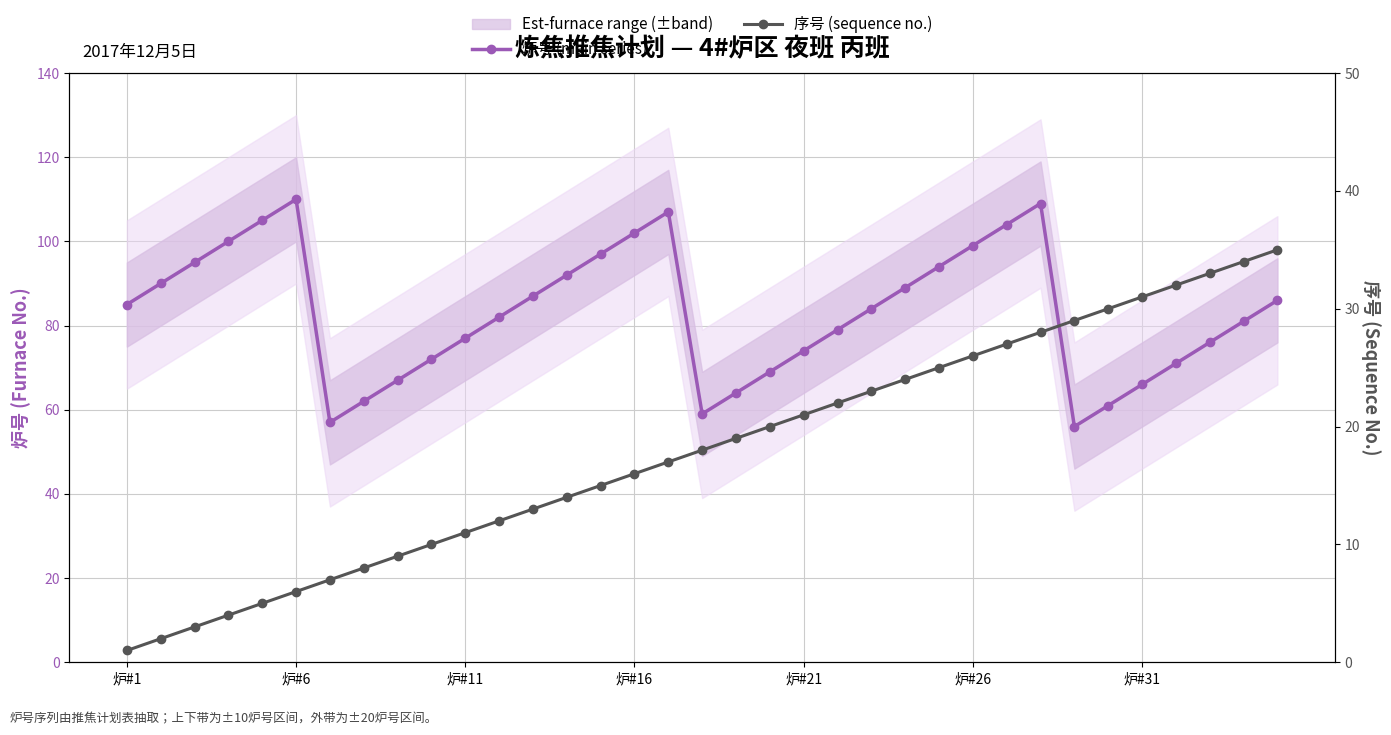

What is the minimum value for 炉号 (main series)?

56